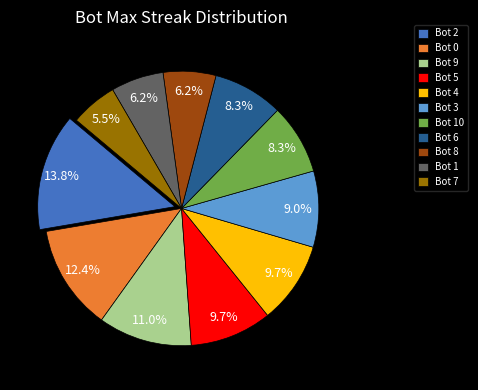

How much of the chart is everything except Bot 8?

93.8%